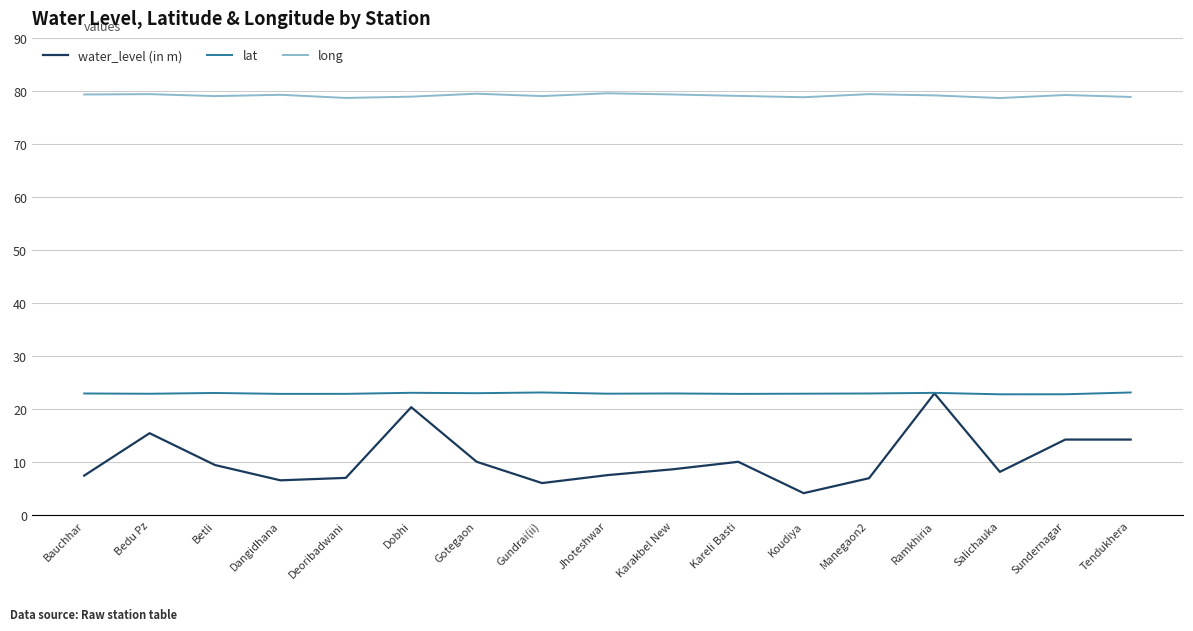

What is the spread (max minus min) of values at Jhoteshwar?

72.0